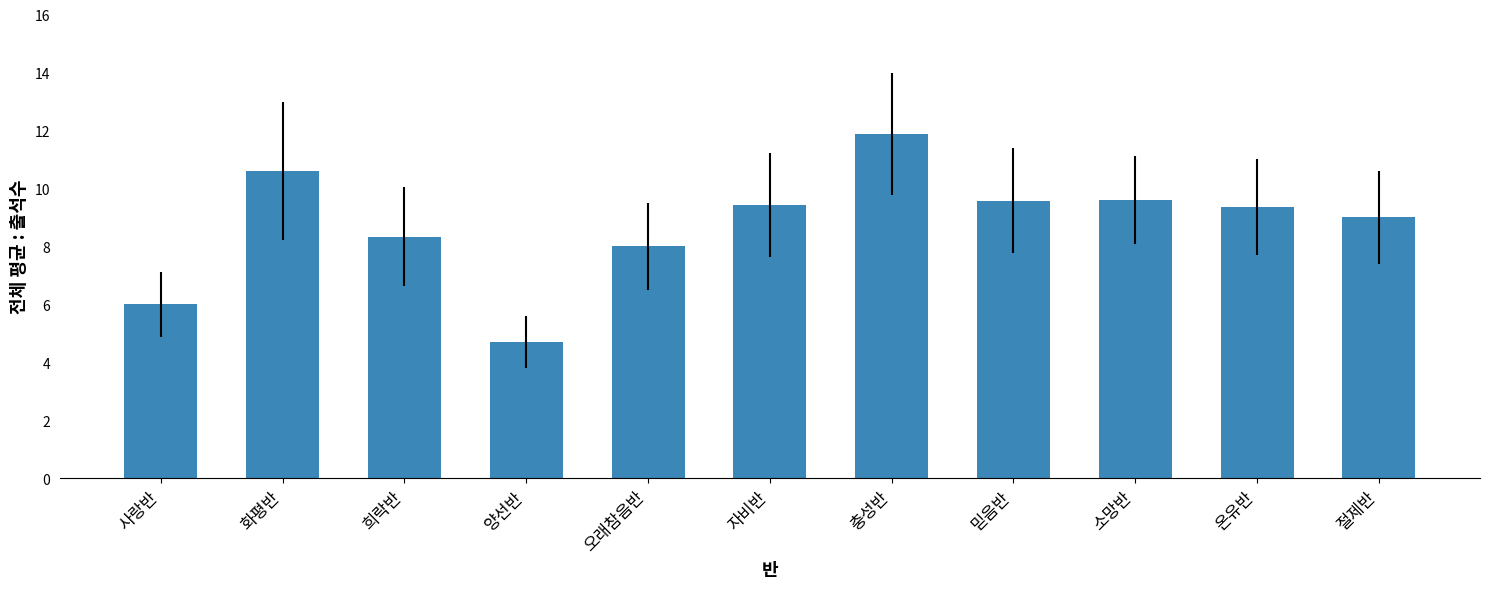

Read the value at 화평반.

10.6